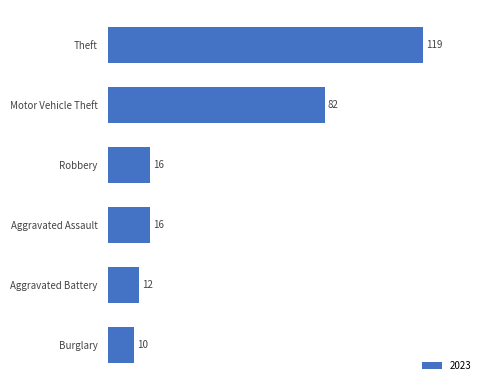

What value does the data have at Theft, to the nearest 5?

120